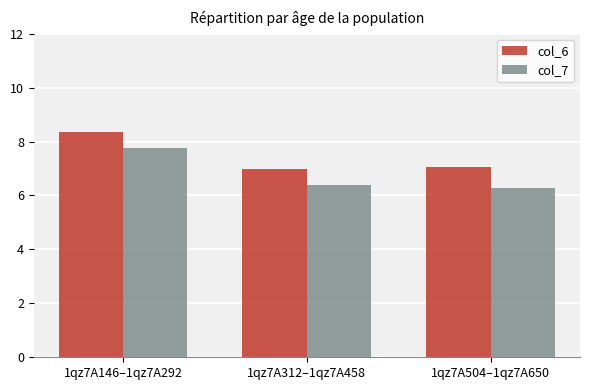

Reading right to left, transcribe all the data shown in this chart.

col_6: 1qz7A504–1qz7A650=7.1	1qz7A312–1qz7A458=7.0	1qz7A146–1qz7A292=8.4
col_7: 1qz7A504–1qz7A650=6.3	1qz7A312–1qz7A458=6.4	1qz7A146–1qz7A292=7.8